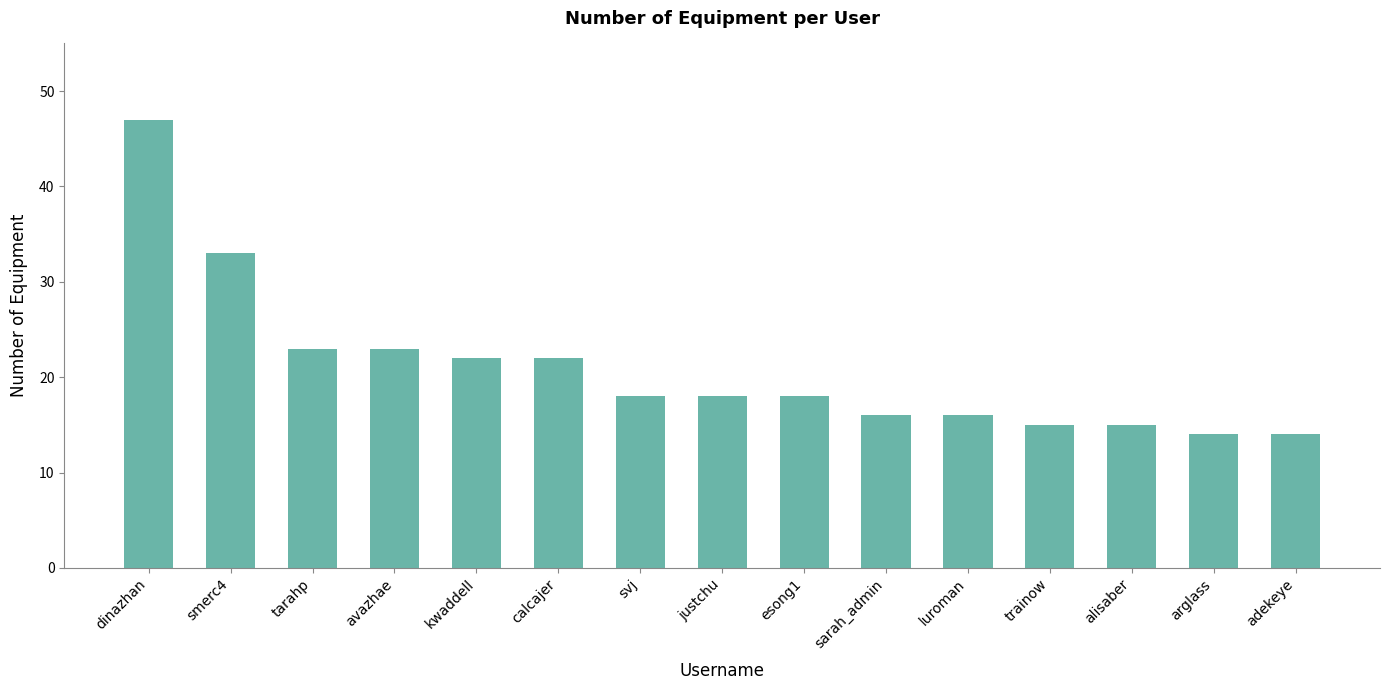

What is the sum of the values at svj and alisaber?

33